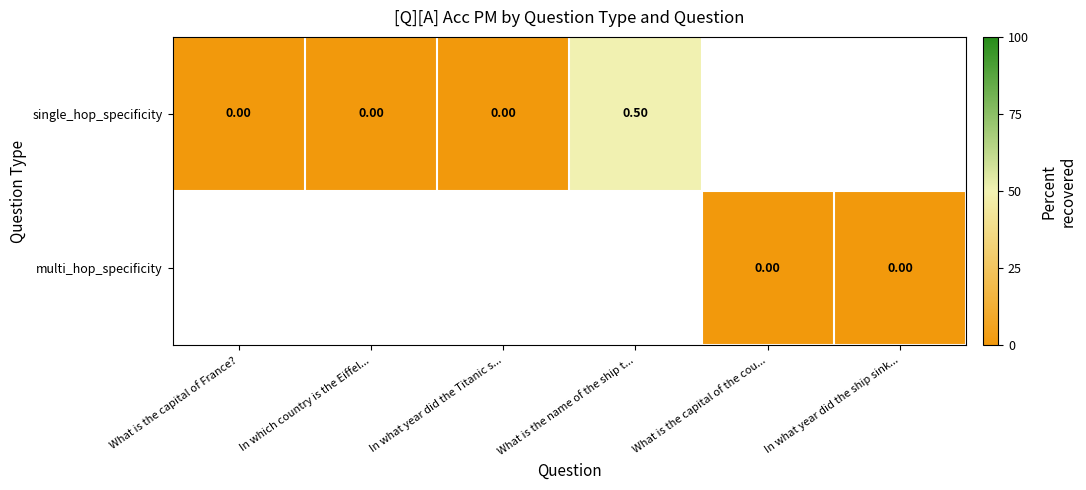

Is the value of single_hop_specificity at What is the name of the ship t... greater than the value of multi_hop_specificity at What is the capital of the cou...?

Yes